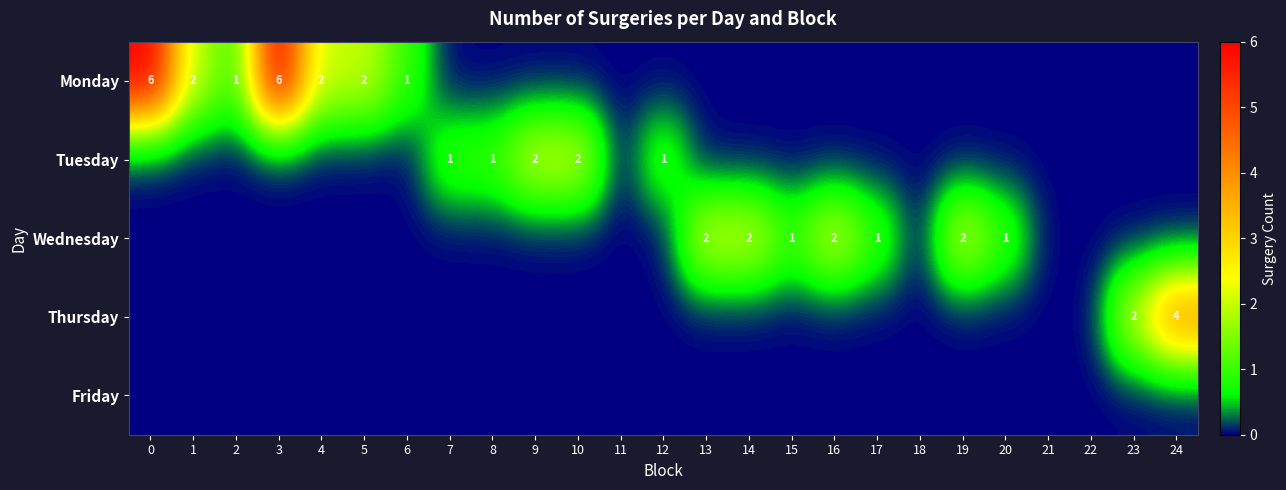

The value of Tuesday at 9 is 2. True or false?

True